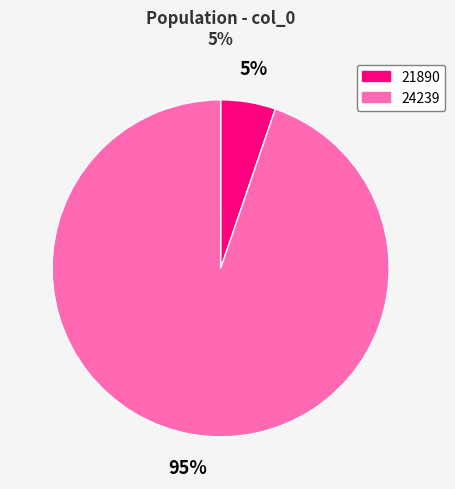

To the nearest percent, what portion does 21890 represent?

5%